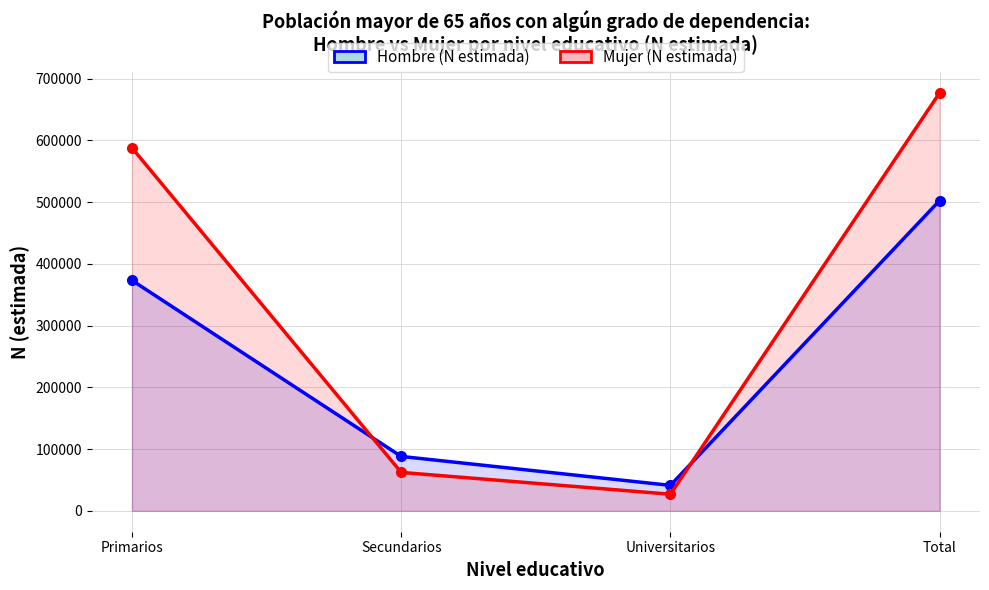

Which series ends up on top after the final intersection of Mujer (N estimada) and Hombre (N estimada)?

Mujer (N estimada)